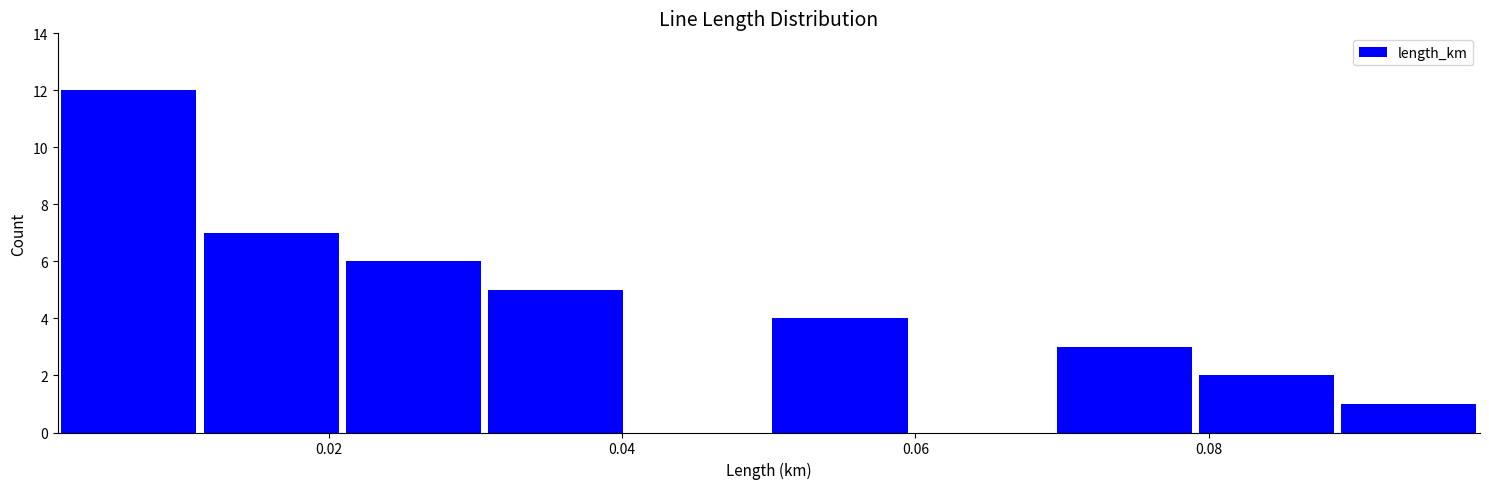

Reading left to right, transcribe this chart: for each bar, give the range it covers on the x-axis and its height. Neither the bar edges nor the heights are printed on the chart, so give them approximately, as read against the axes.

0.002 to 0.012: 12
0.012 to 0.020: 7
0.020 to 0.030: 6
0.030 to 0.040: 5
0.040 to 0.050: 0
0.050 to 0.060: 4
0.060 to 0.070: 0
0.070 to 0.080: 3
0.080 to 0.088: 2
0.088 to 0.098: 1